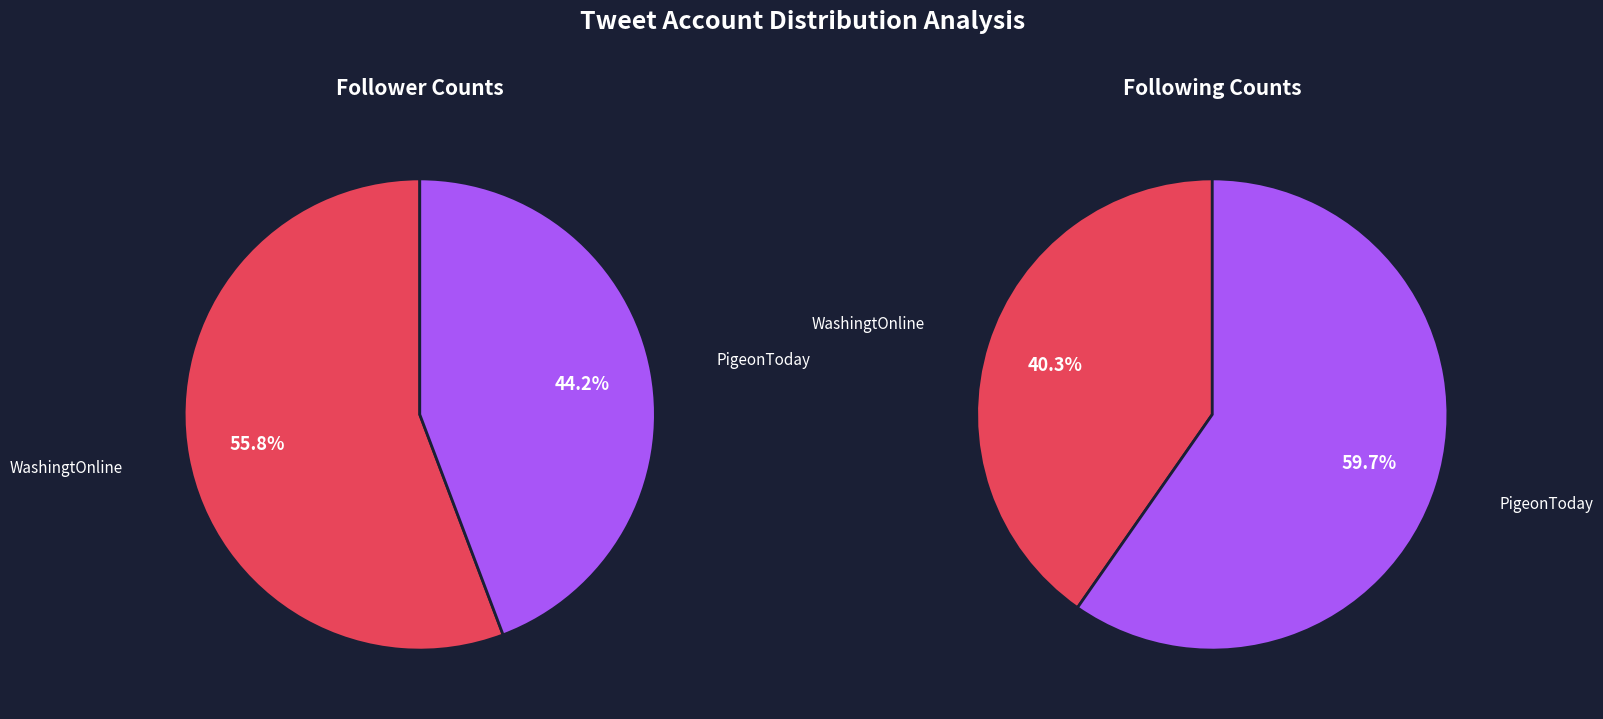

Rank the categories by value from highest to lowest.

WashingtOnline, PigeonToday